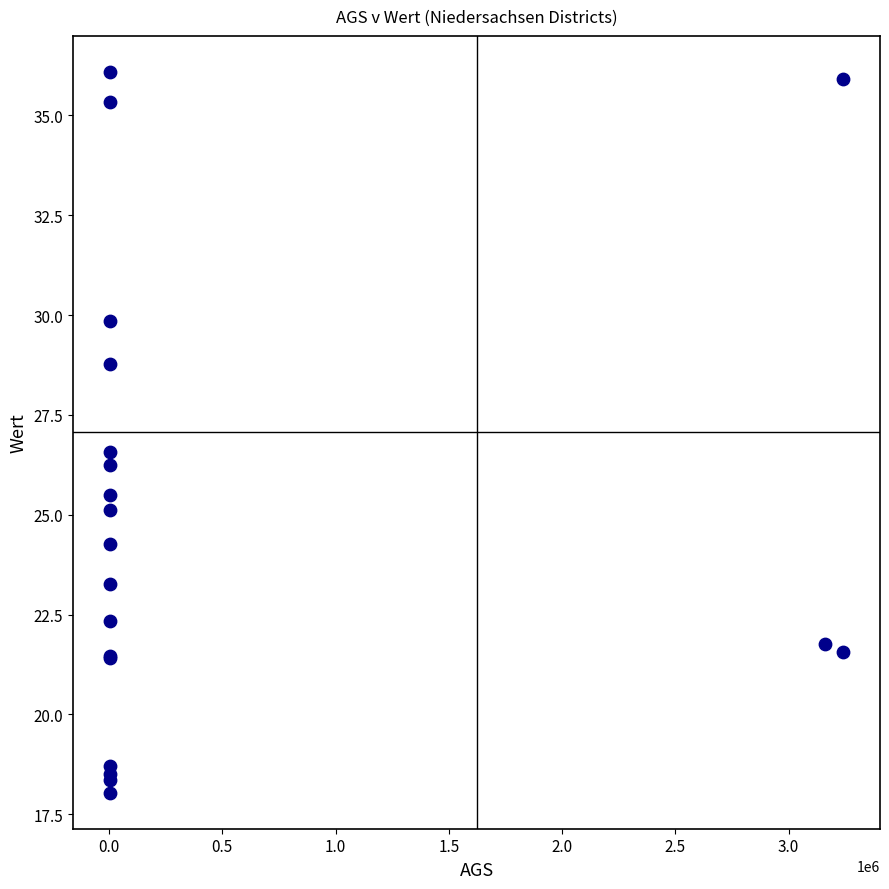

What Y value in the scatter plot is closest to 27?

26.6